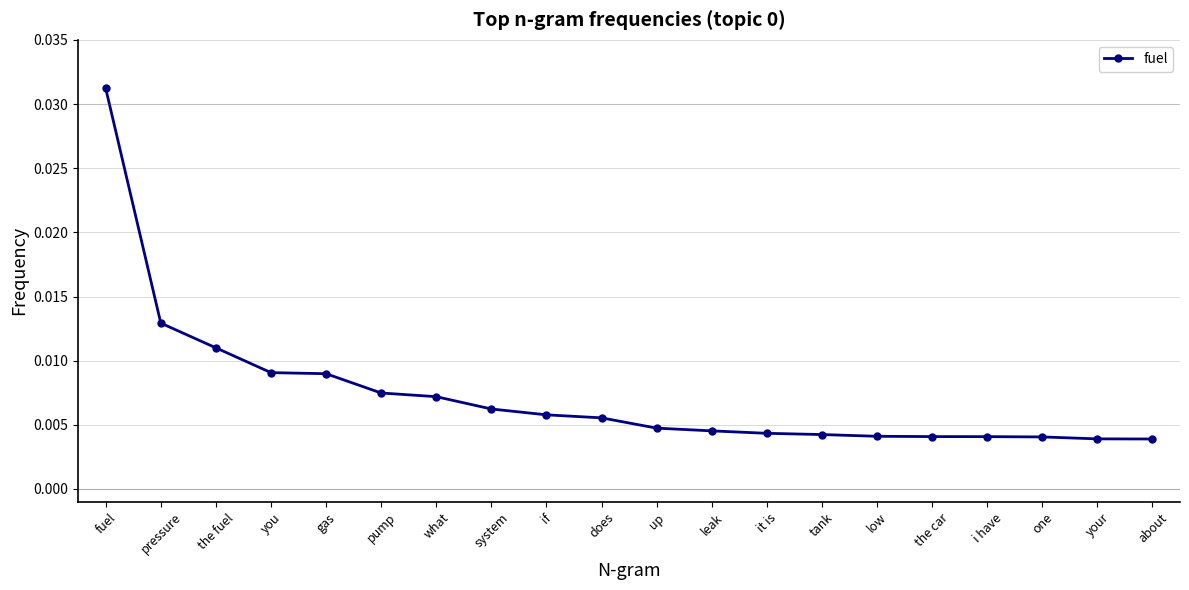

What is the label of the 19th point from the right?

pressure